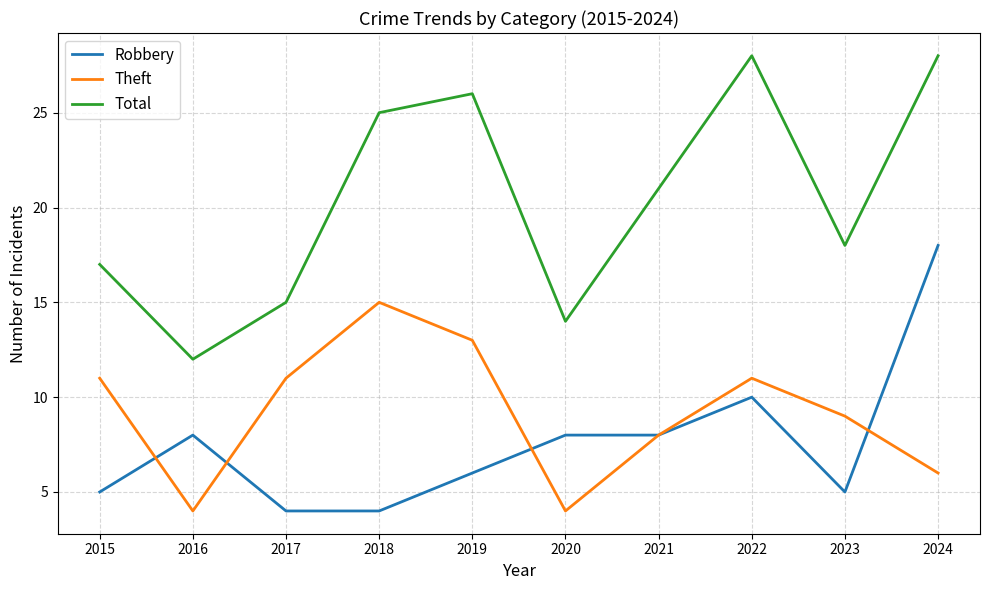

What is the difference between the Theft values at 2021 and 2019?

5